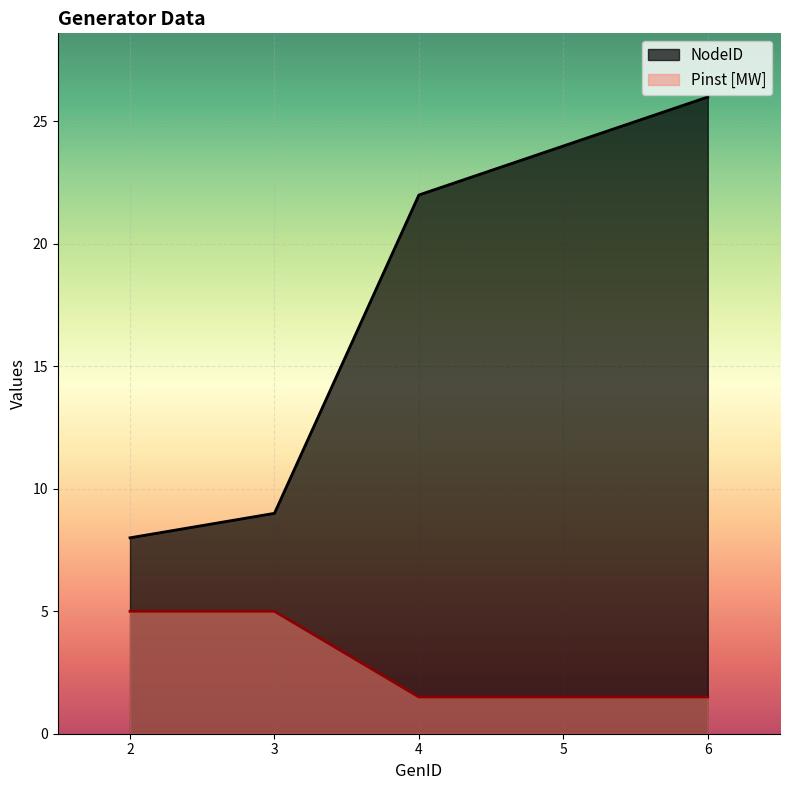

Rank the series by their average value, from lowest to highest.

Pinst [MW], NodeID